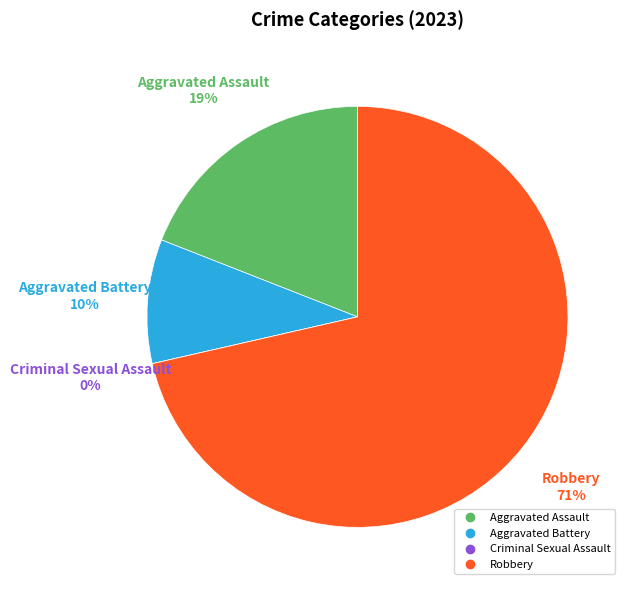

What percentage do Criminal Sexual Assault and Robbery together represent?

71.4%